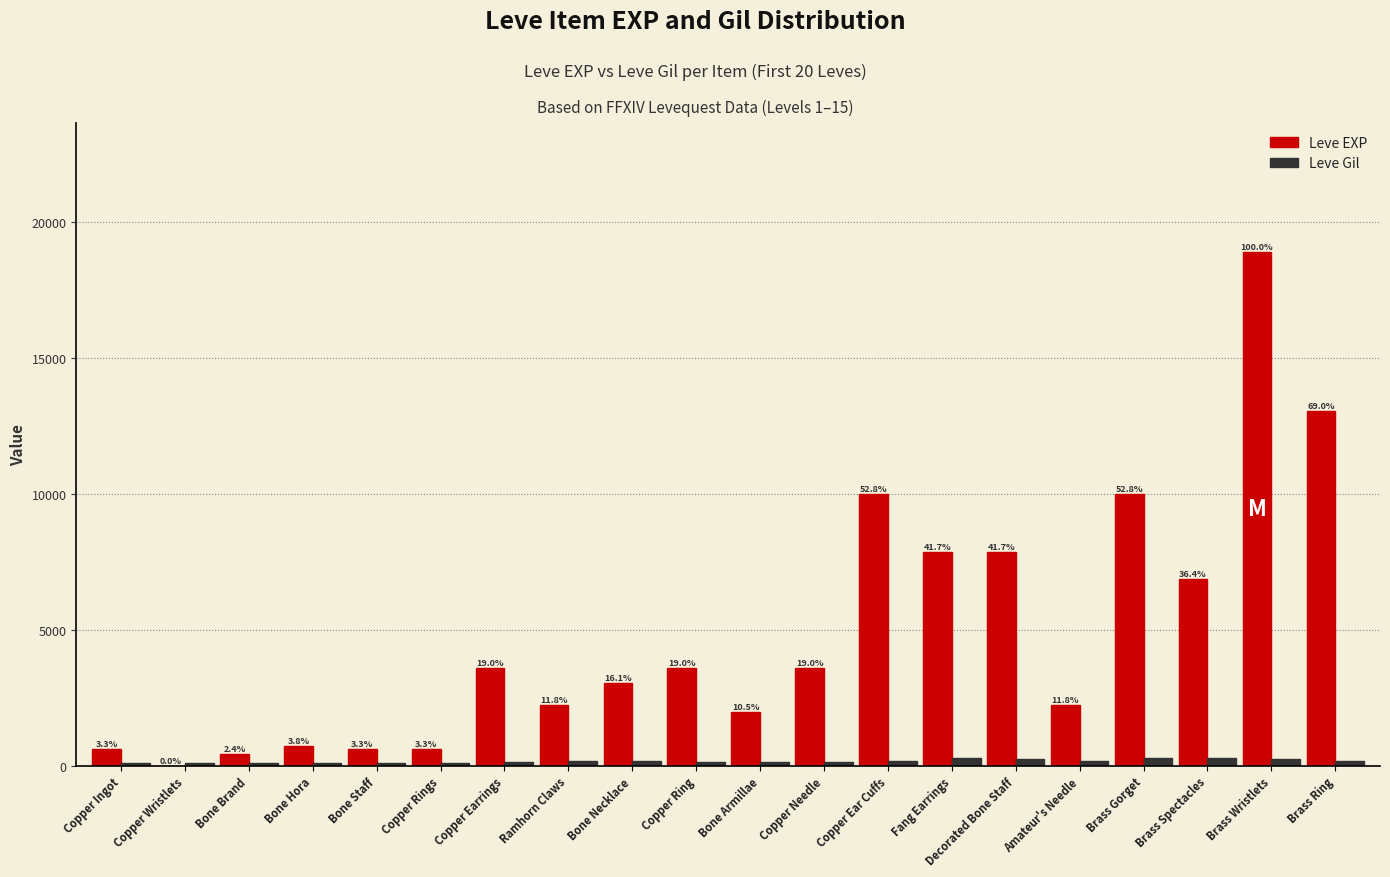

Are the bars grouped side by side (vs. stacked)?

Yes